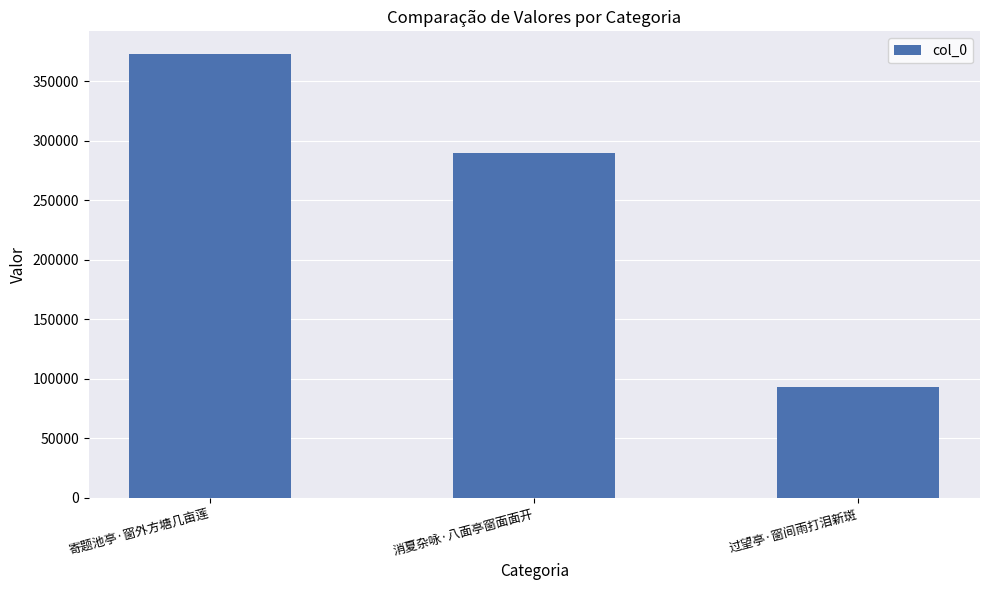

At which label is the value closest to 233136?

消夏杂咏·八面亭窗面面开